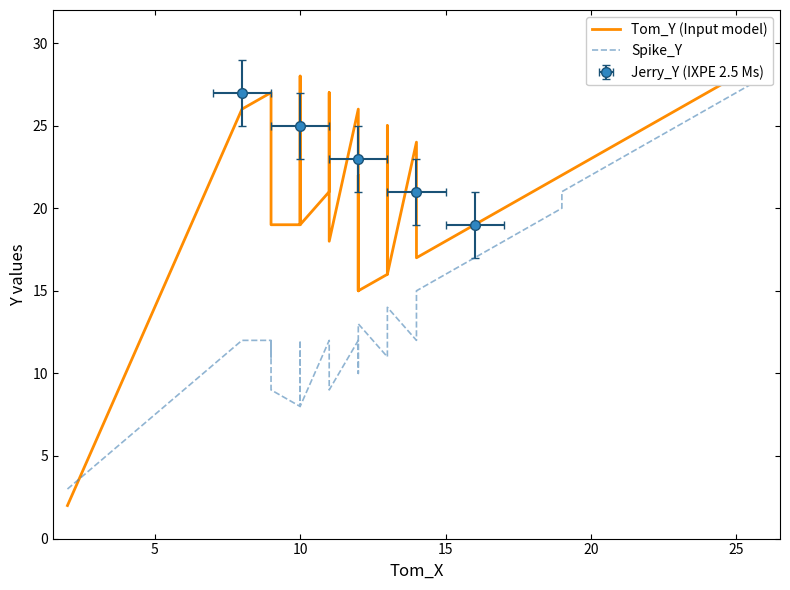

The Tom_Y (Input model) series shows 4 at 20. True or false?

False